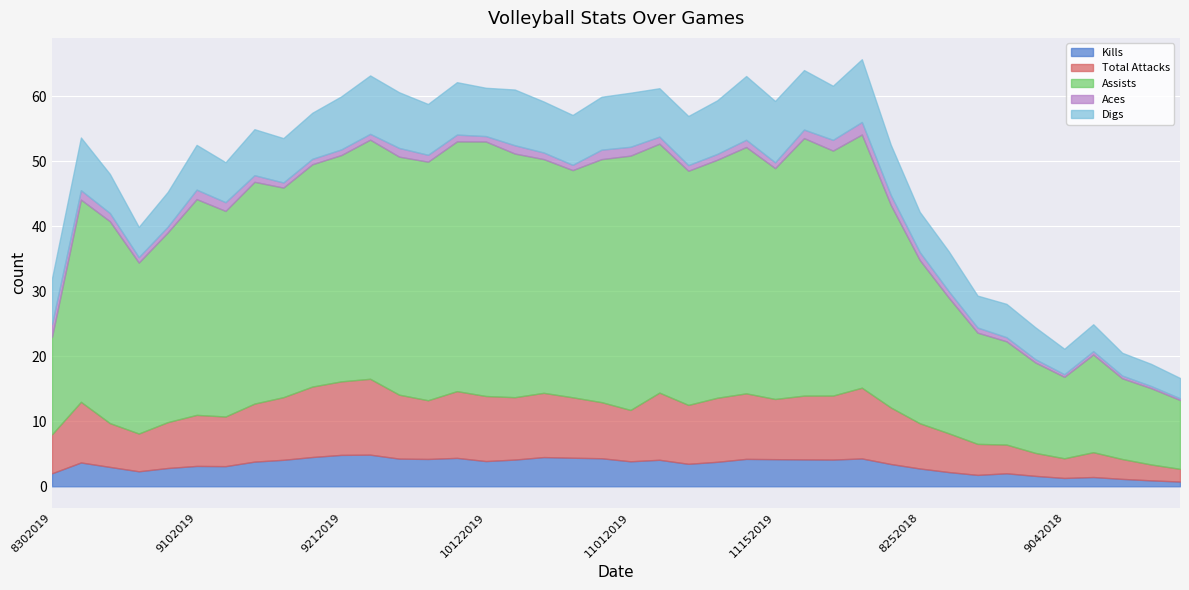

How many values in the Digs series are below 7?

16